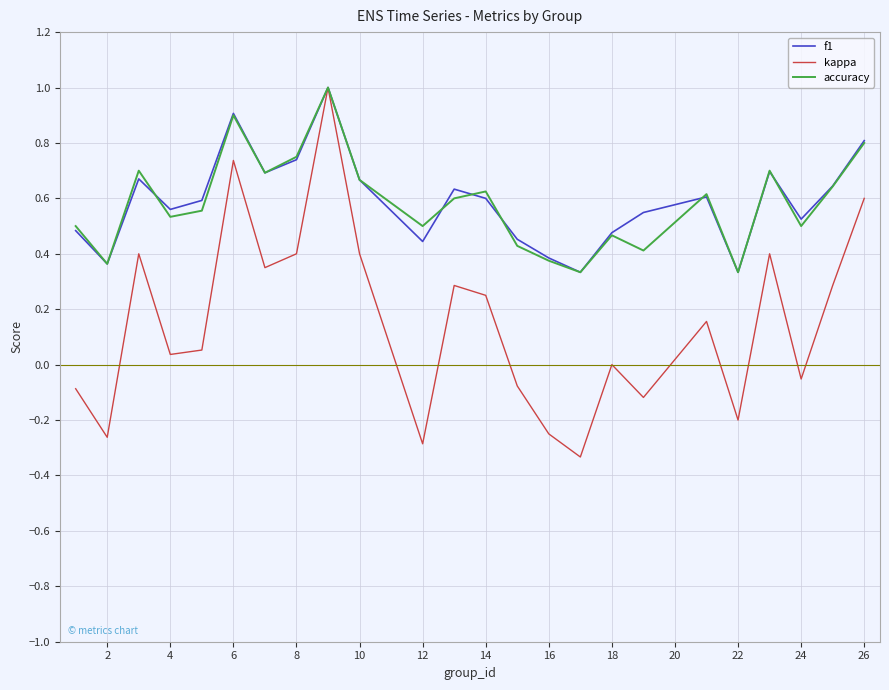

What is the maximum value shown in the chart?

1.0